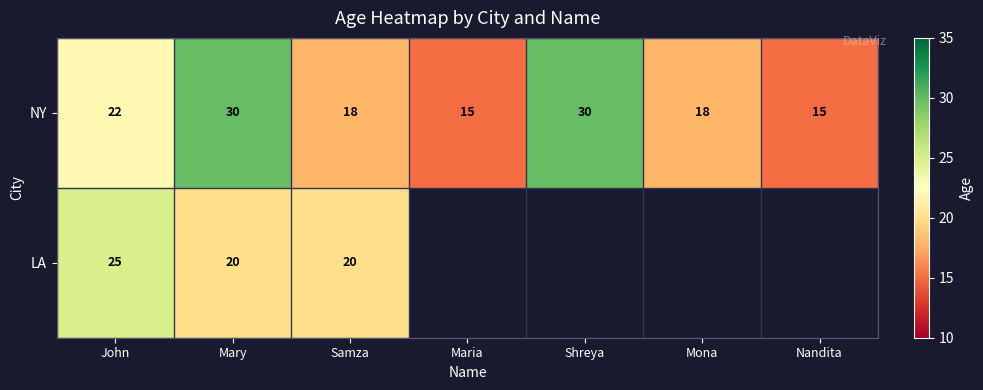

The NY series shows 30.4 at Mona. True or false?

False